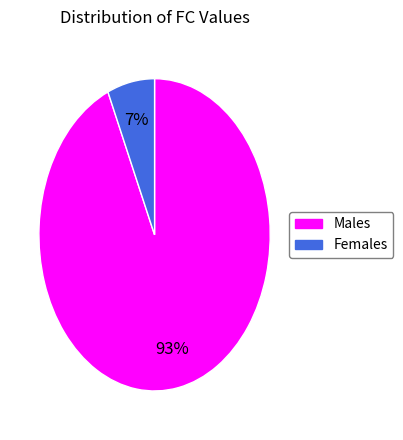

Is it true that Females is 7% of the pie?

True